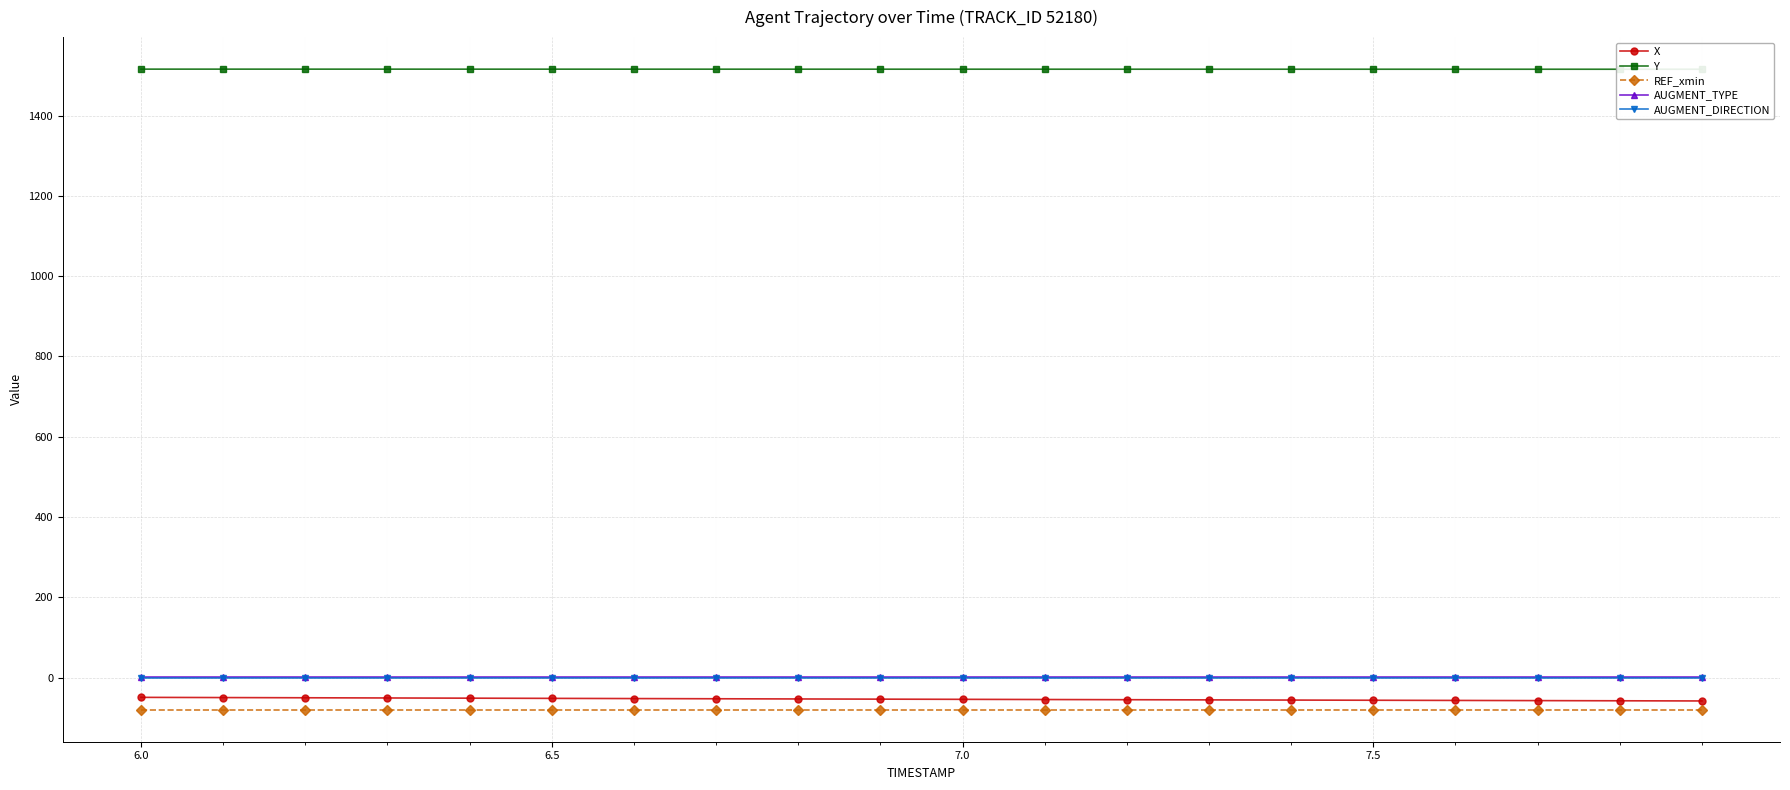

Which series has the largest total across all categories?

Y